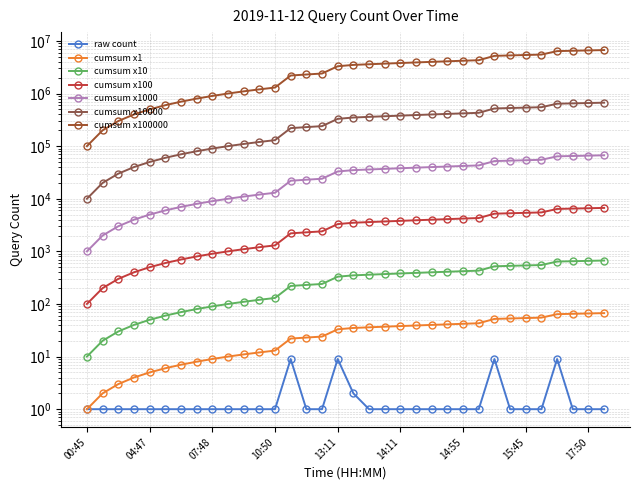

What is the label of the 18th point from the left?

13:51